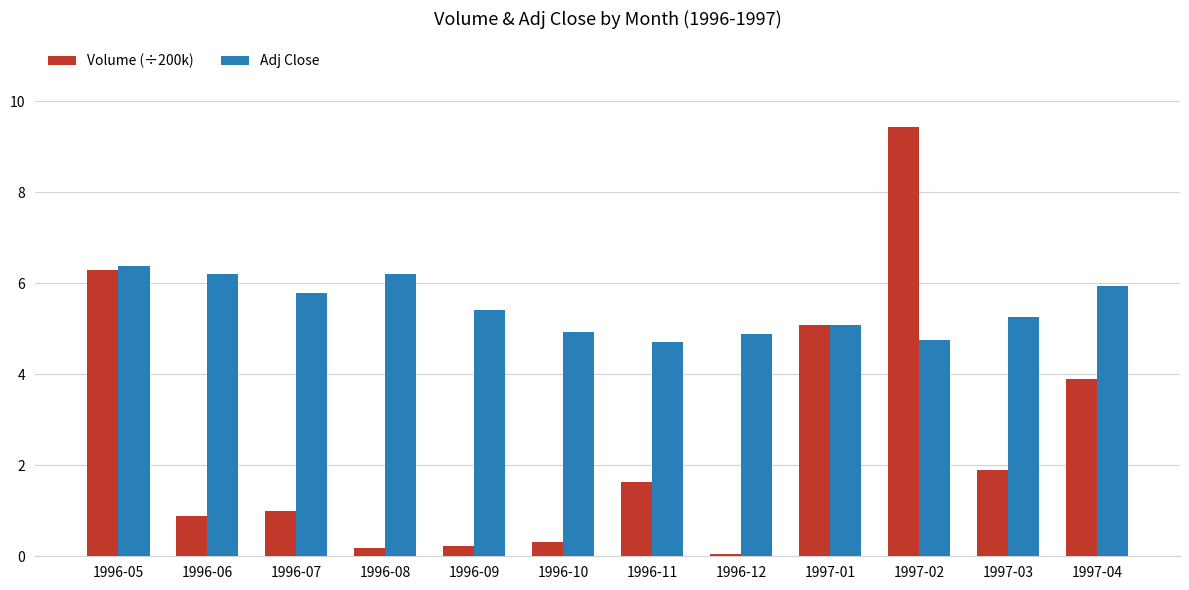

What position from the left is 1996-05?

1